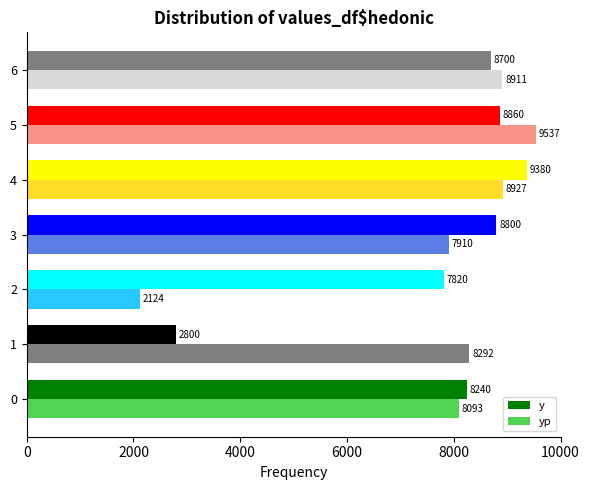

Rank the series by their maximum value, from lowest to highest.

y, yp